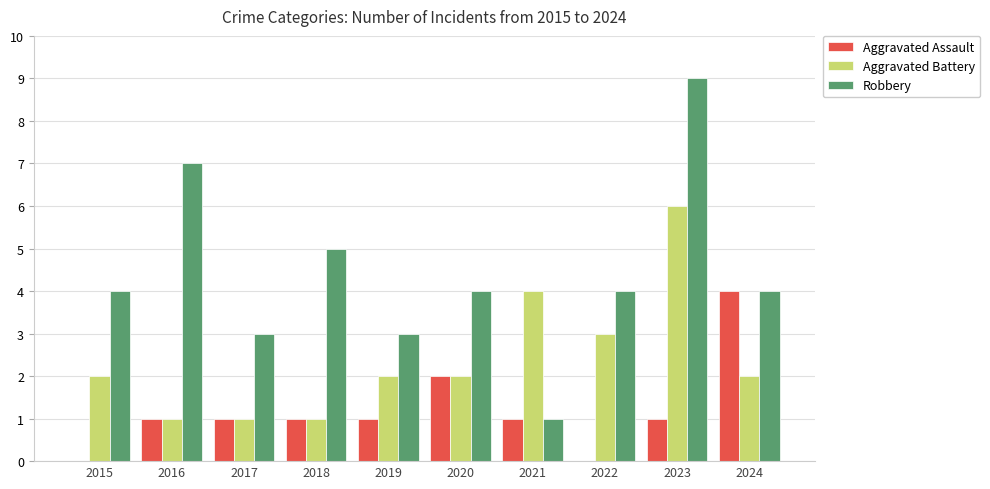

Where is Aggravated Assault nearest to the value 2?

2020